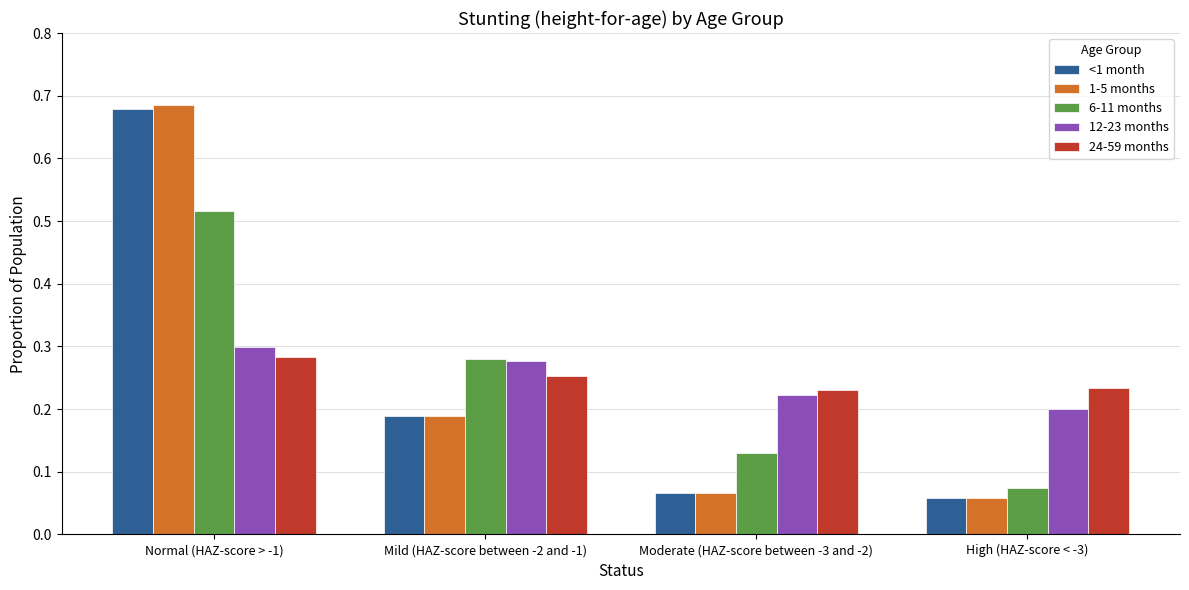

The value of 12-23 months at High (HAZ-score < -3) is 0.2. True or false?

True